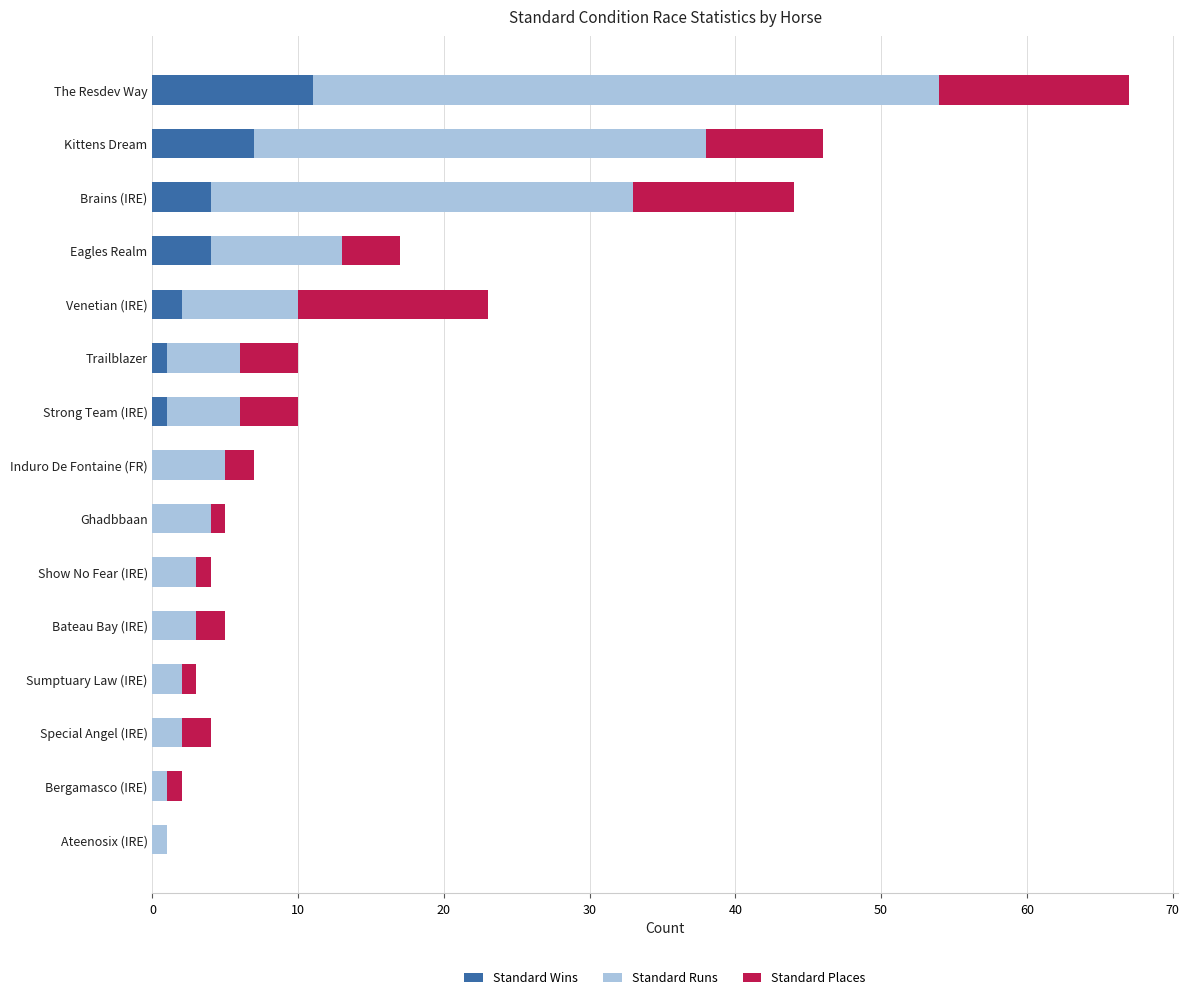

The Standard Wins series shows 6 at Bateau Bay (IRE). True or false?

False